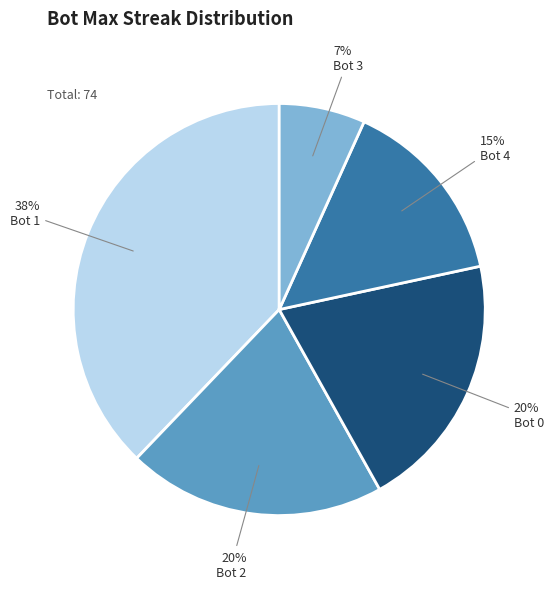

True or false: Bot 1 accounts for 38% of the total.

True